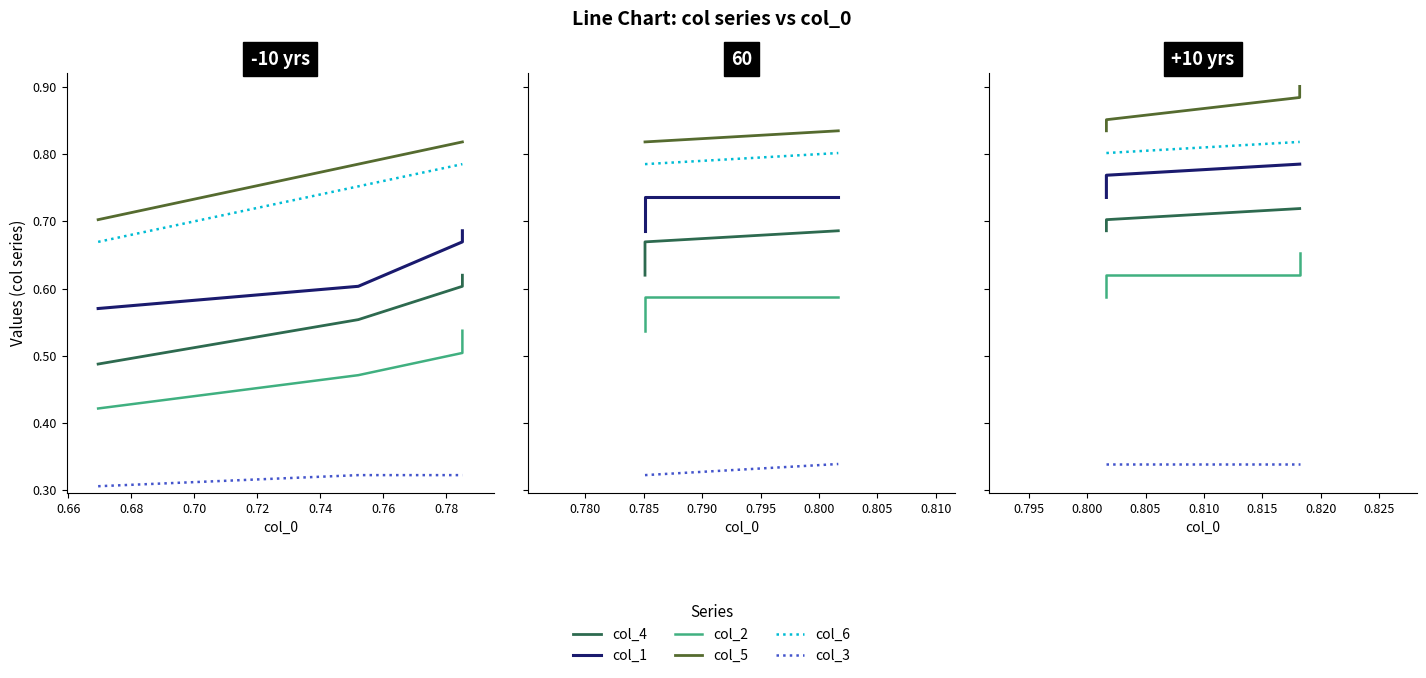

What is the maximum value for col_1?

0.8